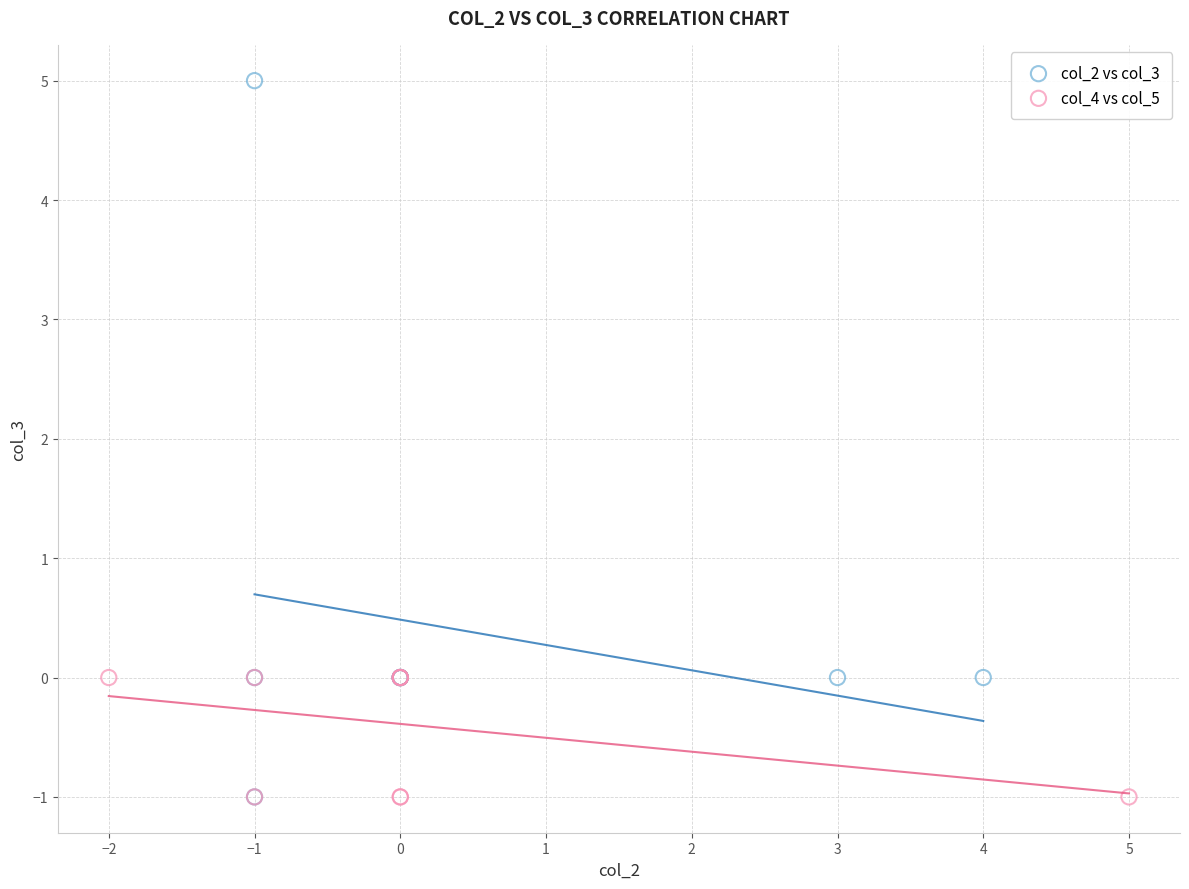

Which series has the widest spread of Y values?

col_2 vs col_3